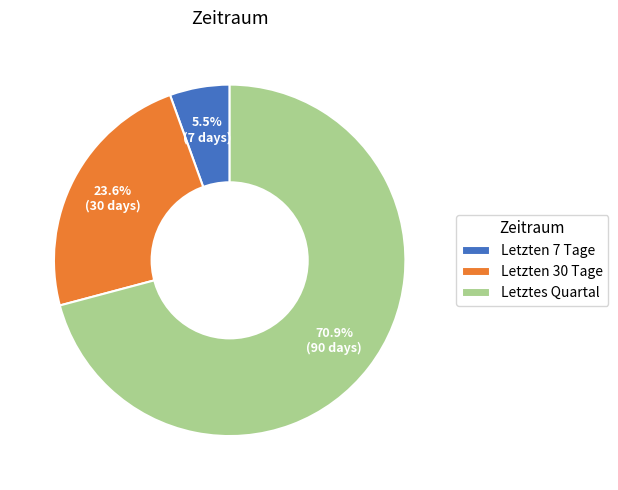

To the nearest percent, what portion does Letztes Quartal represent?

71%